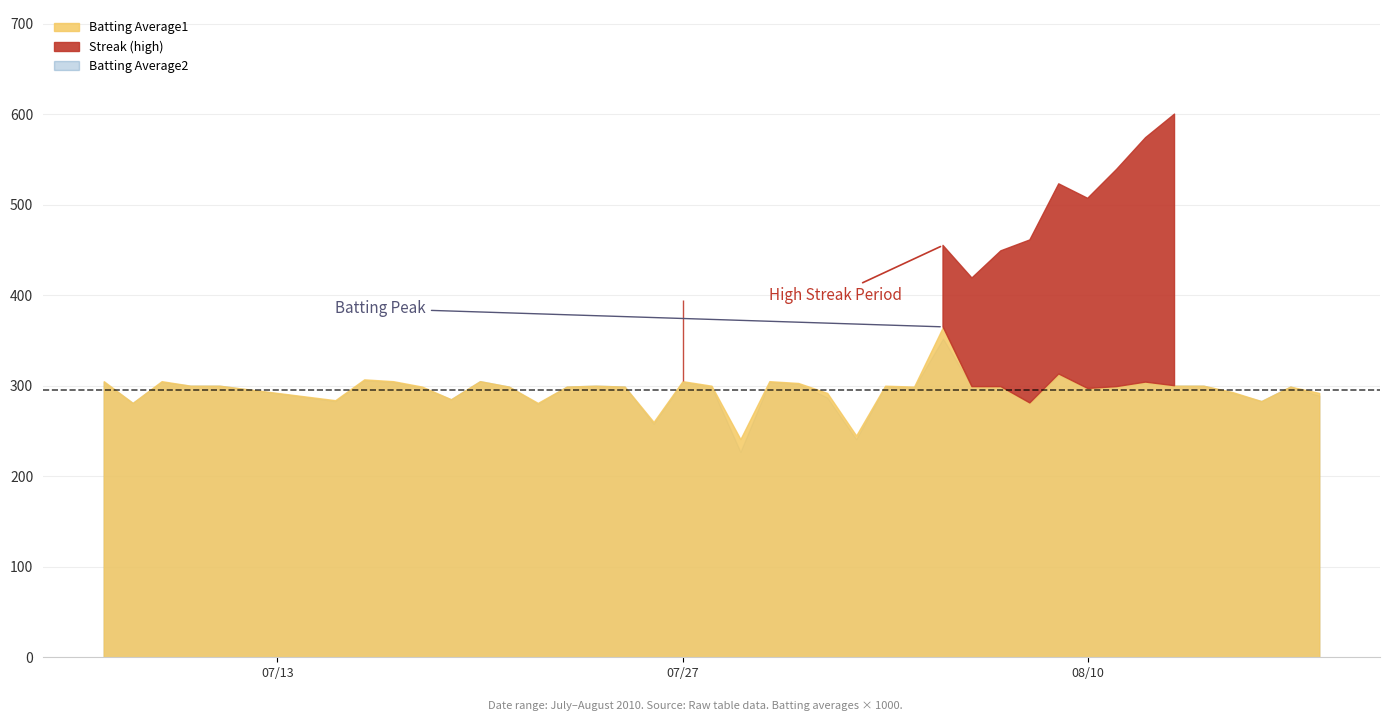

Reading right to left, what are all the values shown in this chart?

Batting Average1: 2010-08-18=0.3	2010-08-17=0.3	2010-08-16=0.3	2010-08-15=0.3	2010-08-14=0.3	2010-08-13=0.3	2010-08-12=0.3	2010-08-11=0.3	2010-08-10=0.3	2010-08-09=0.3	2010-08-08=0.3	2010-08-07=0.3	2010-08-06=0.3	2010-08-05=0.4	2010-08-04=0.3	2010-08-03=0.3	2010-08-02=0.2	2010-08-01=0.3	2010-07-31=0.3	2010-07-30=0.3	2010-07-29=0.2	2010-07-28=0.3	2010-07-27=0.3	2010-07-26=0.3	2010-07-25=0.3	2010-07-24=0.3	2010-07-23=0.3	2010-07-22=0.3	2010-07-21=0.3	2010-07-20=0.3	2010-07-19=0.3	2010-07-18=0.3	2010-07-17=0.3	2010-07-16=0.3	2010-07-15=0.3	2010-07-11=0.3	2010-07-10=0.3	2010-07-09=0.3	2010-07-08=0.3	2010-07-07=0.3
Batting Average2: 2010-08-18=0.3	2010-08-17=0.3	2010-08-16=0.3	2010-08-15=0.3	2010-08-14=0.3	2010-08-13=0.3	2010-08-12=0.3	2010-08-11=0.3	2010-08-10=0.3	2010-08-09=0.3	2010-08-08=0.3	2010-08-07=0.3	2010-08-06=0.3	2010-08-05=0.4	2010-08-04=0.3	2010-08-03=0.3	2010-08-02=0.2	2010-08-01=0.3	2010-07-31=0.3	2010-07-30=0.3	2010-07-29=0.2	2010-07-28=0.3	2010-07-27=0.3	2010-07-26=0.3	2010-07-25=0.3	2010-07-24=0.3	2010-07-23=0.3	2010-07-22=0.3	2010-07-21=0.3	2010-07-20=0.3	2010-07-19=0.3	2010-07-18=0.3	2010-07-17=0.3	2010-07-16=0.3	2010-07-15=0.3	2010-07-11=0.3	2010-07-10=0.3	2010-07-09=0.3	2010-07-08=0.3	2010-07-07=0.3
Streak: 2010-08-18=0.0	2010-08-17=2.0	2010-08-16=0.0	2010-08-15=0.0	2010-08-14=0.0	2010-08-13=20.0	2010-08-12=18.0	2010-08-11=16.0	2010-08-10=14.0	2010-08-09=14.0	2010-08-08=12.0	2010-08-07=10.0	2010-08-06=8.0	2010-08-05=6.0	2010-08-04=4.0	2010-08-03=2.0	2010-08-02=0.0	2010-08-01=2.0	2010-07-31=0.0	2010-07-30=0.0	2010-07-29=0.0	2010-07-28=0.0	2010-07-27=6.0	2010-07-26=4.0	2010-07-25=2.0	2010-07-24=0.0	2010-07-23=0.0	2010-07-22=0.0	2010-07-21=0.0	2010-07-20=0.0	2010-07-19=2.0	2010-07-18=0.0	2010-07-17=0.0	2010-07-16=0.0	2010-07-15=0.0	2010-07-11=2.0	2010-07-10=0.0	2010-07-09=4.0	2010-07-08=2.0	2010-07-07=0.0